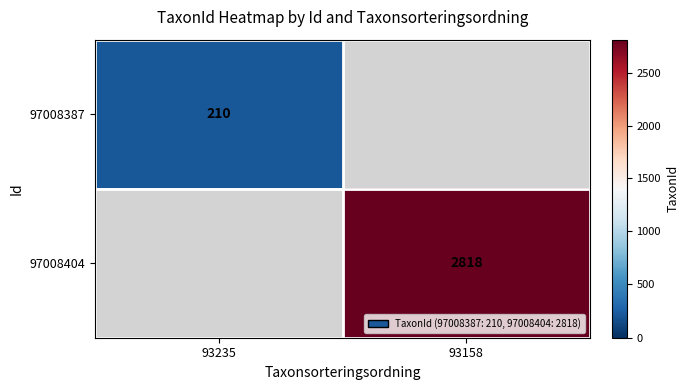

Is the value of 97008387 at 93235 greater than the value of 97008404 at 93158?

No